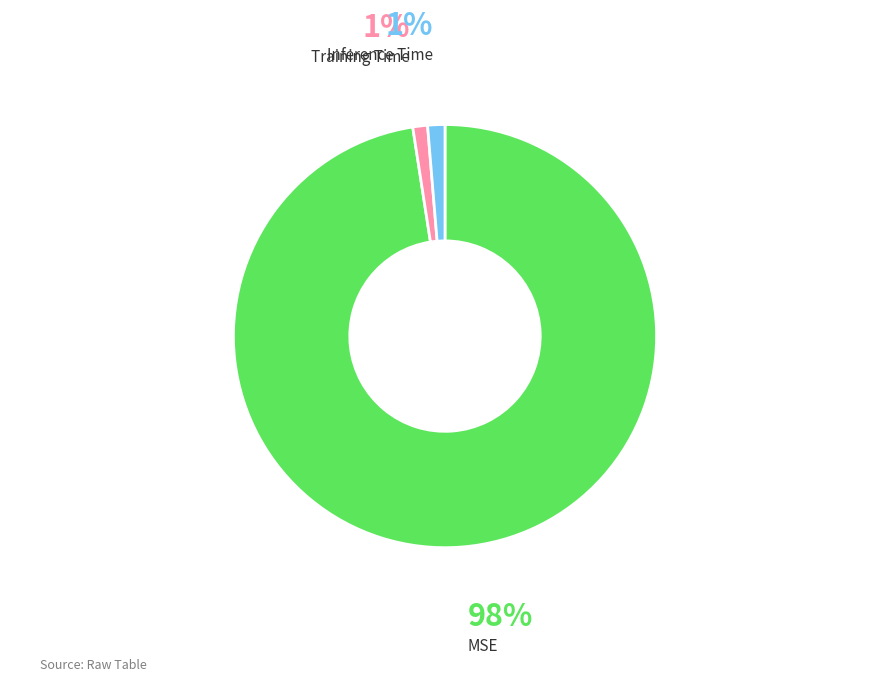

True or false: MSE accounts for 98% of the total.

True